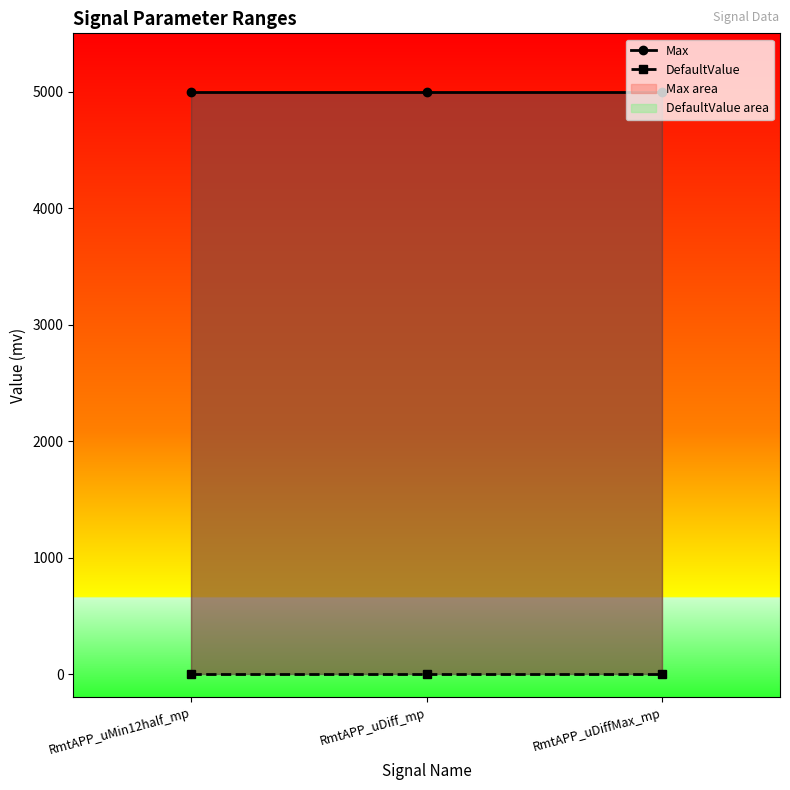

Reading left to right, list all the values displayed in this chart.

Max: RmtAPP_uMin12half_mp=5000	RmtAPP_uDiff_mp=5000	RmtAPP_uDiffMax_mp=5000
DefaultValue: RmtAPP_uMin12half_mp=0	RmtAPP_uDiff_mp=0	RmtAPP_uDiffMax_mp=0